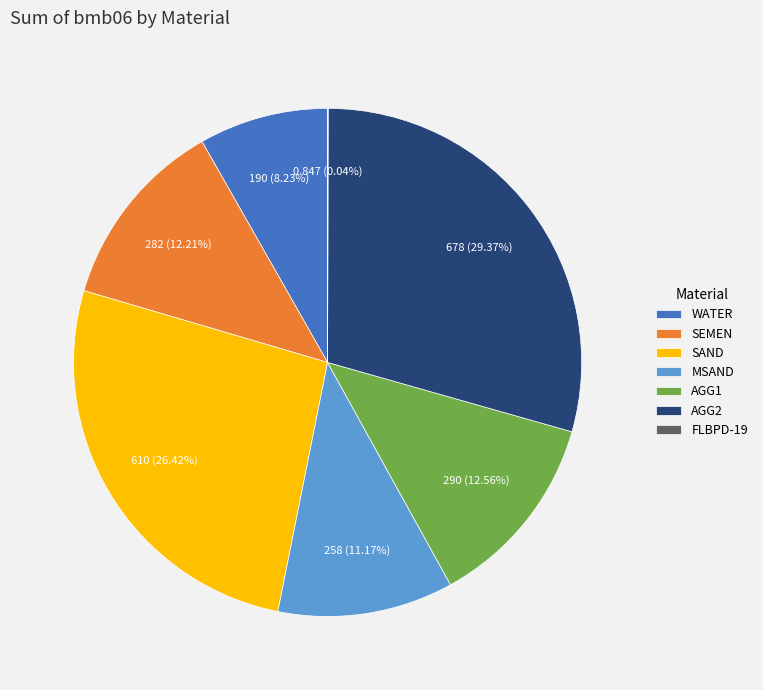

To the nearest percent, what is the difference between the largest and smallest slice percentages?

29%